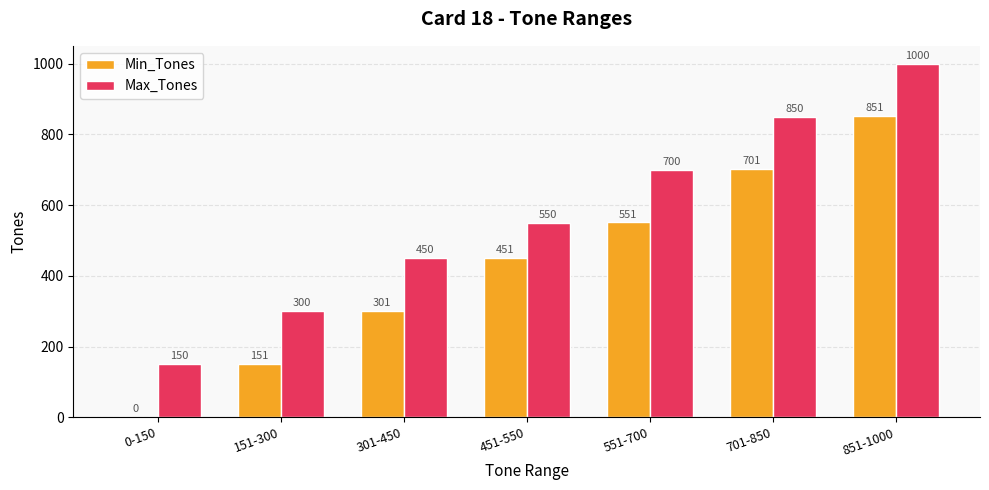

What is the average value of the Min_Tones series?

429